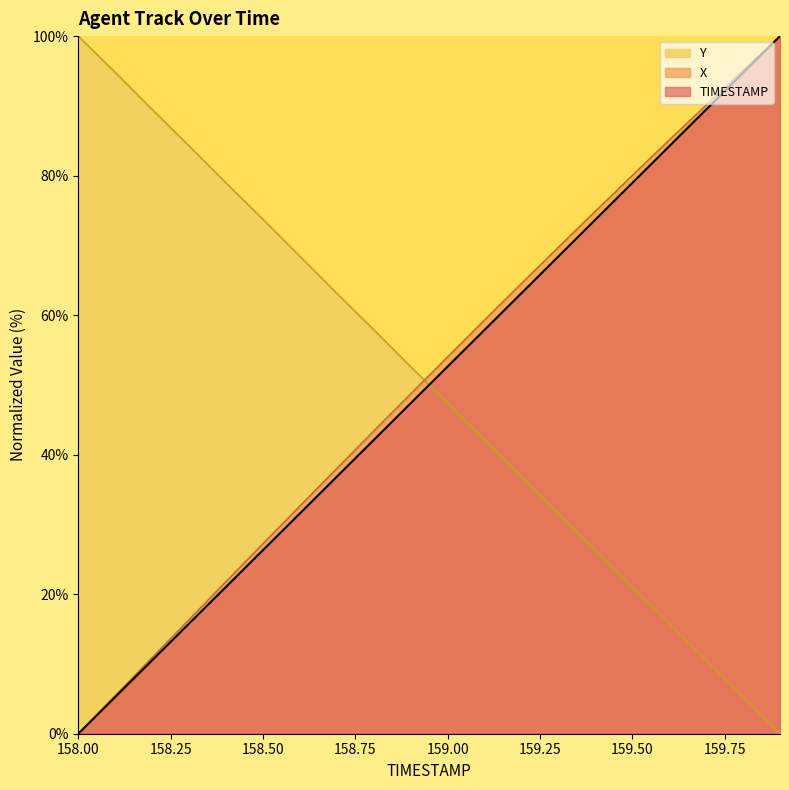

Which series has the largest total across all categories?

X